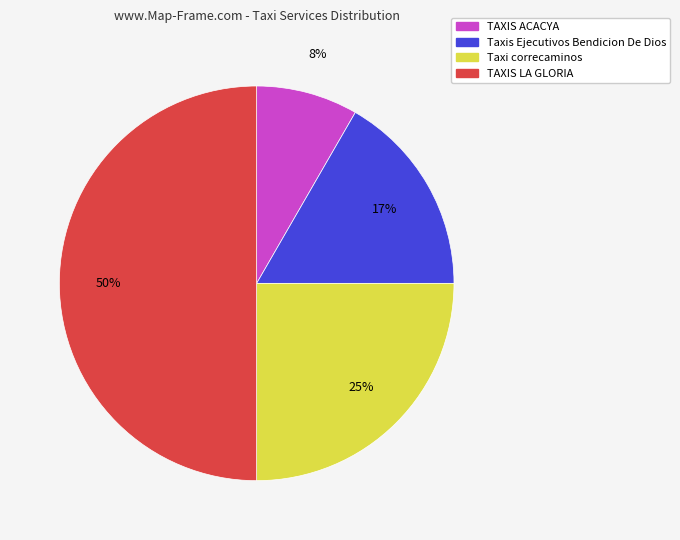

Which category has the biggest portion of the pie?

TAXIS LA GLORIA